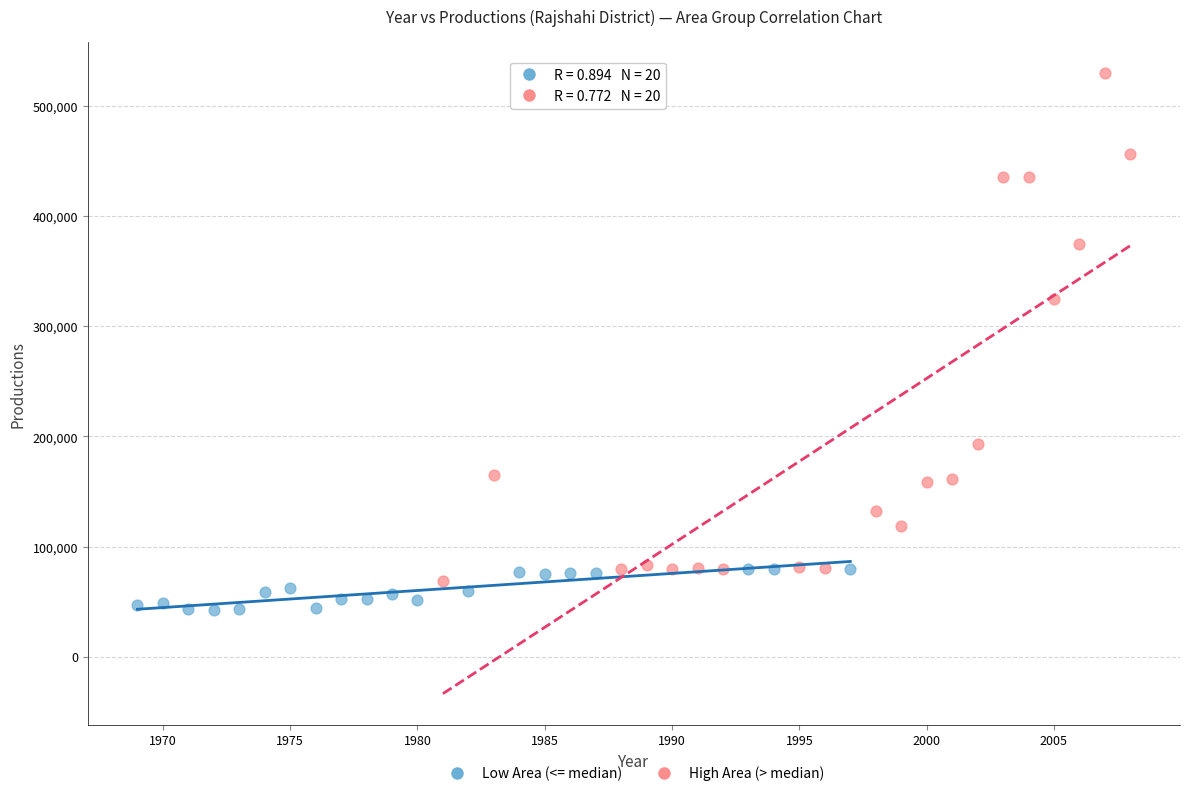

Which series has the widest spread of Y values?

High Area (> median)